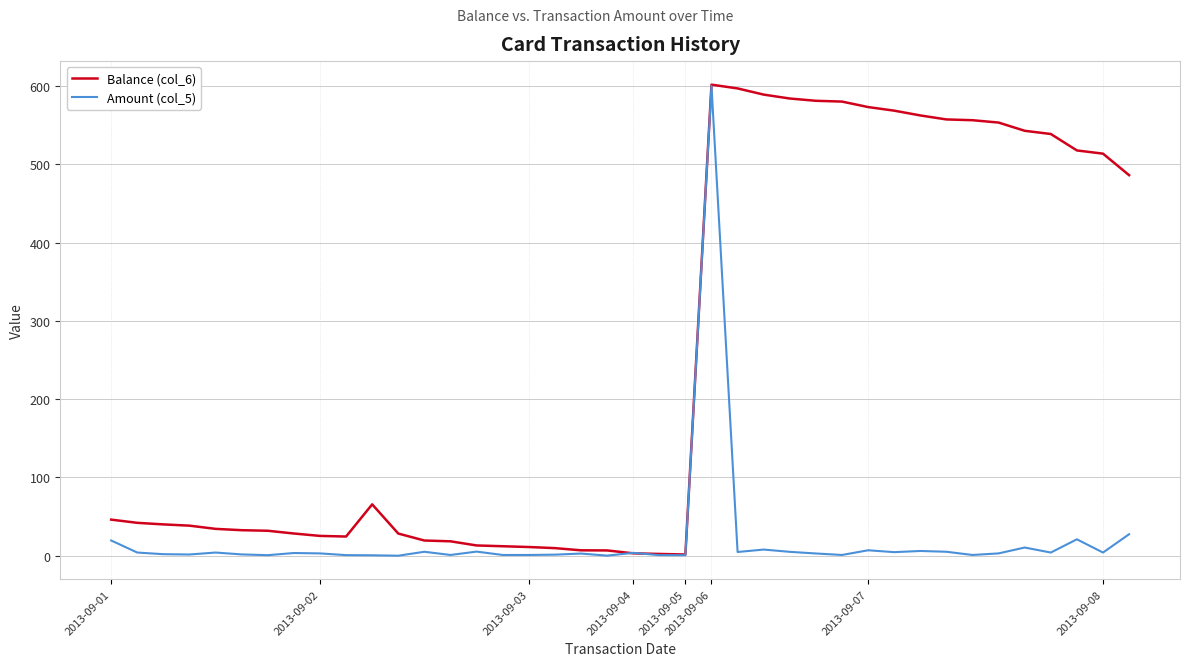

List the series in order of their overall mean, lowest first.

Amount (col_5), Balance (col_6)